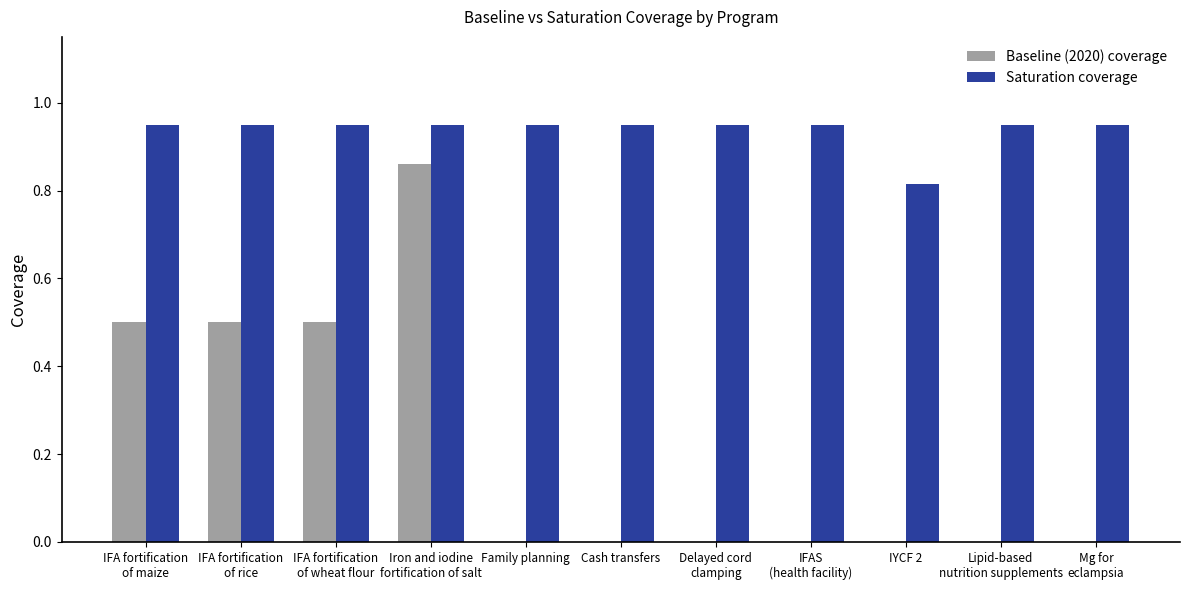

What is the average value of the Baseline (2020) coverage series?

0.2